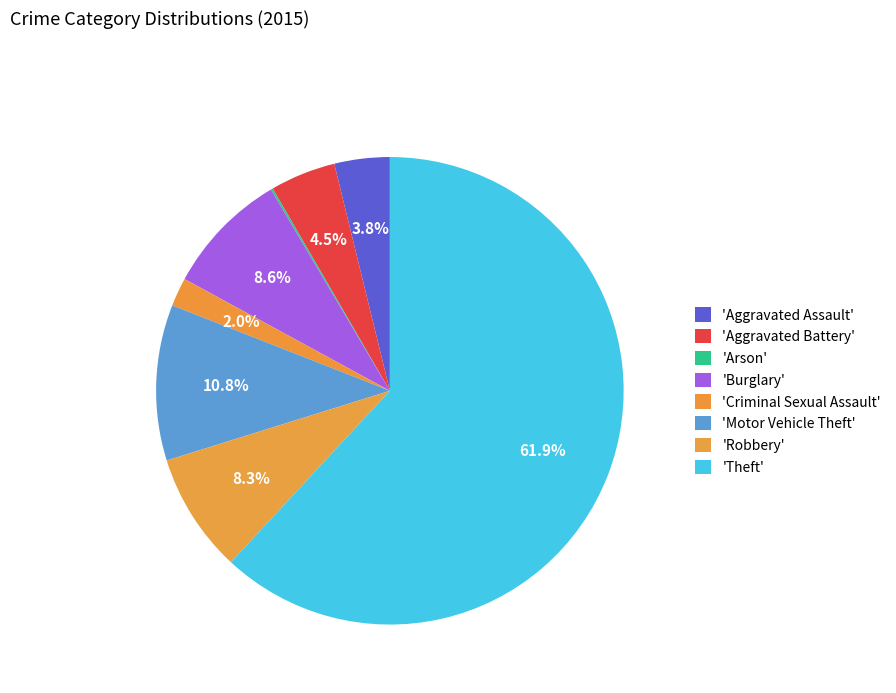

What is the smallest slice in the pie chart?

Arson